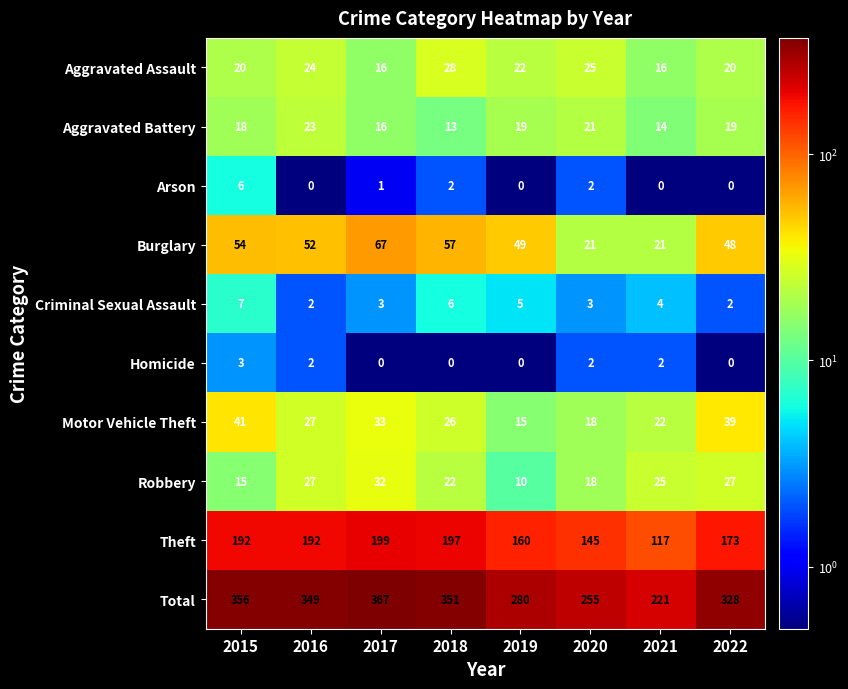

List the series in order of their peak value, highest first.

Total, Theft, Burglary, Motor Vehicle Theft, Robbery, Aggravated Assault, Aggravated Battery, Criminal Sexual Assault, Arson, Homicide